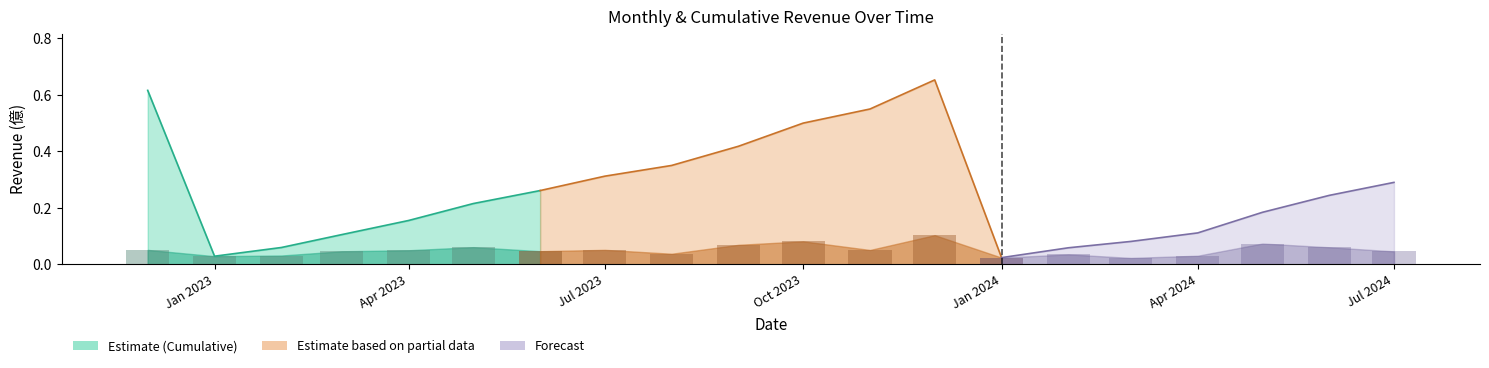

Between 2024-01-01 and 2024-02-01, which is larger?

2024-02-01